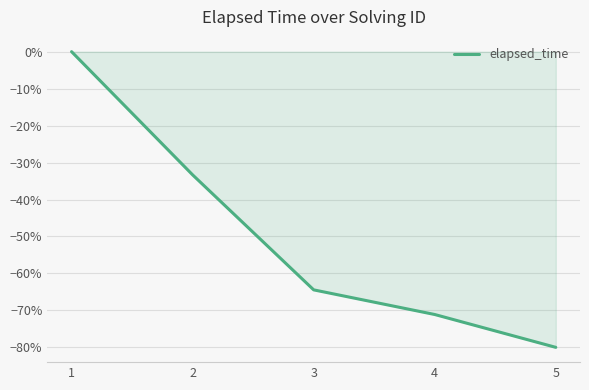

Does the chart display data point markers on the line(s)?

No